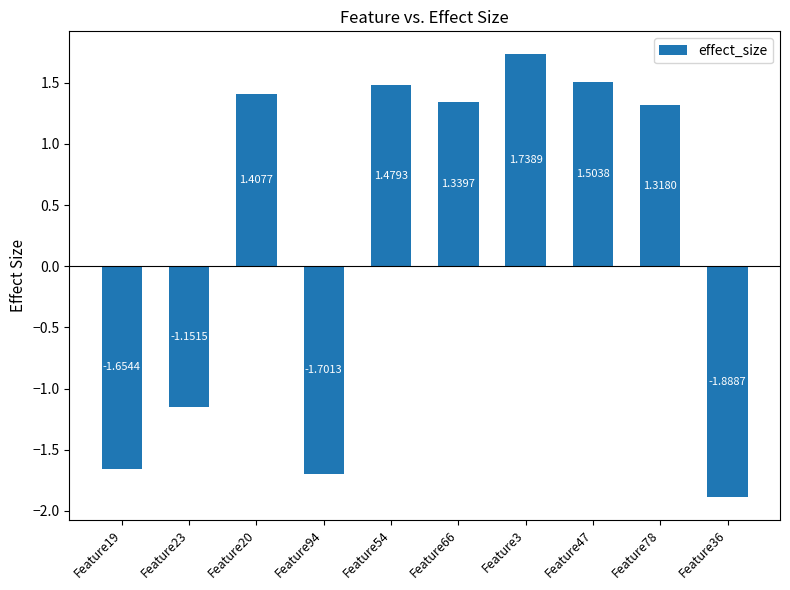

Where is the data nearest to the value 0?

Feature23